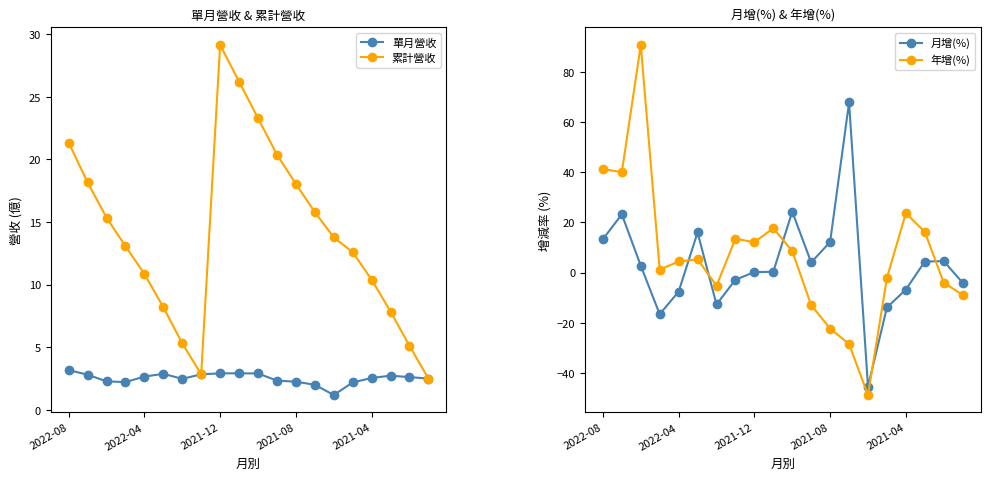

What is the value of the 單月營收 point at the 14th from the left?

2.0